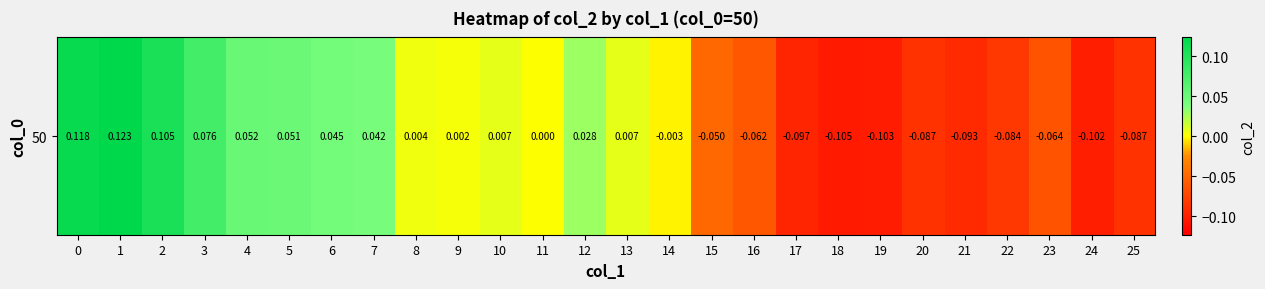

What is the smallest value displayed?

-0.1